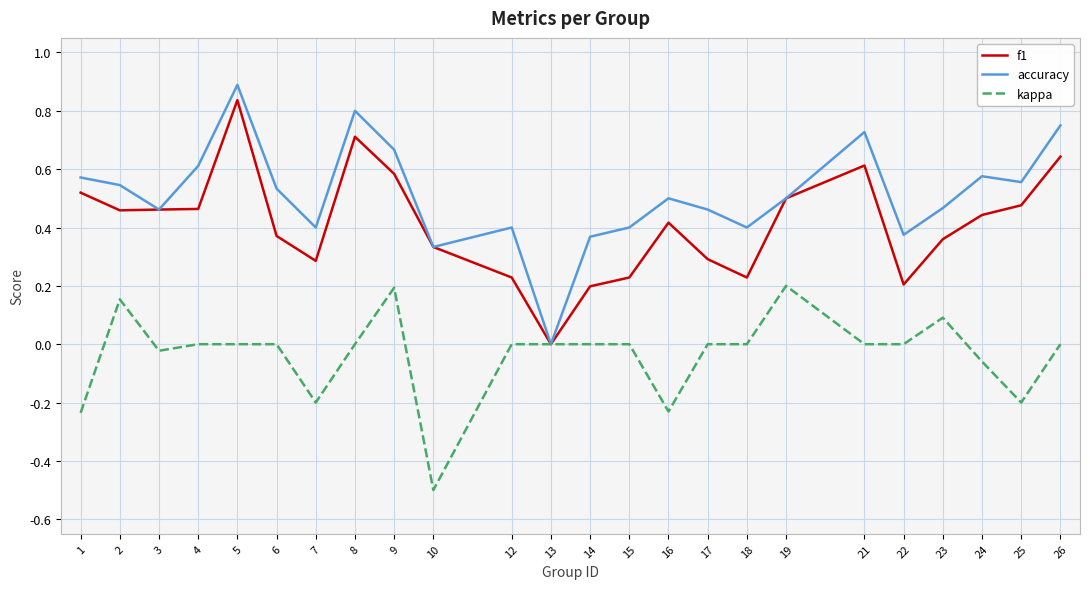

How many values in accuracy are above zero?

23